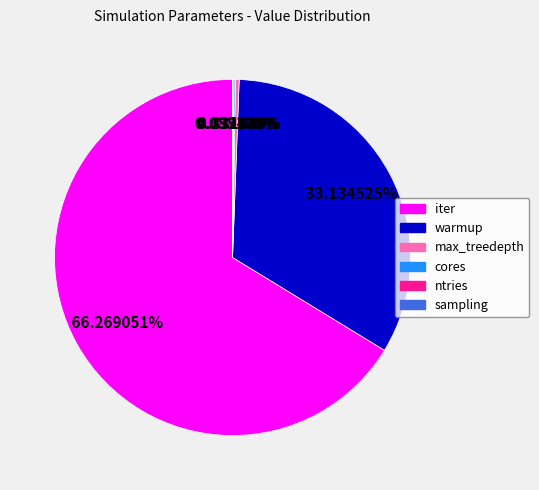

What is the largest slice in the pie chart?

iter